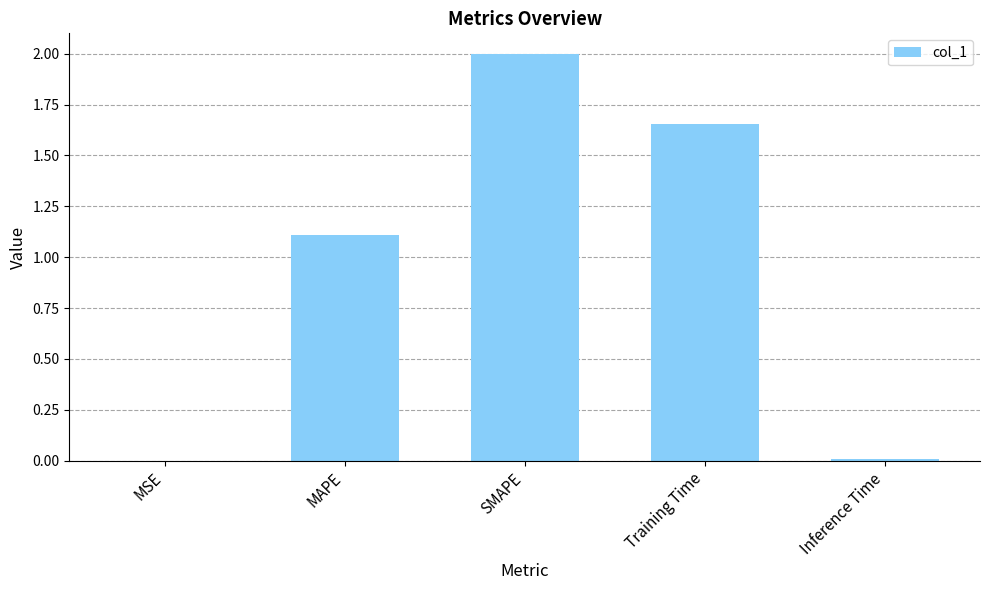

Are the bars horizontal?

No